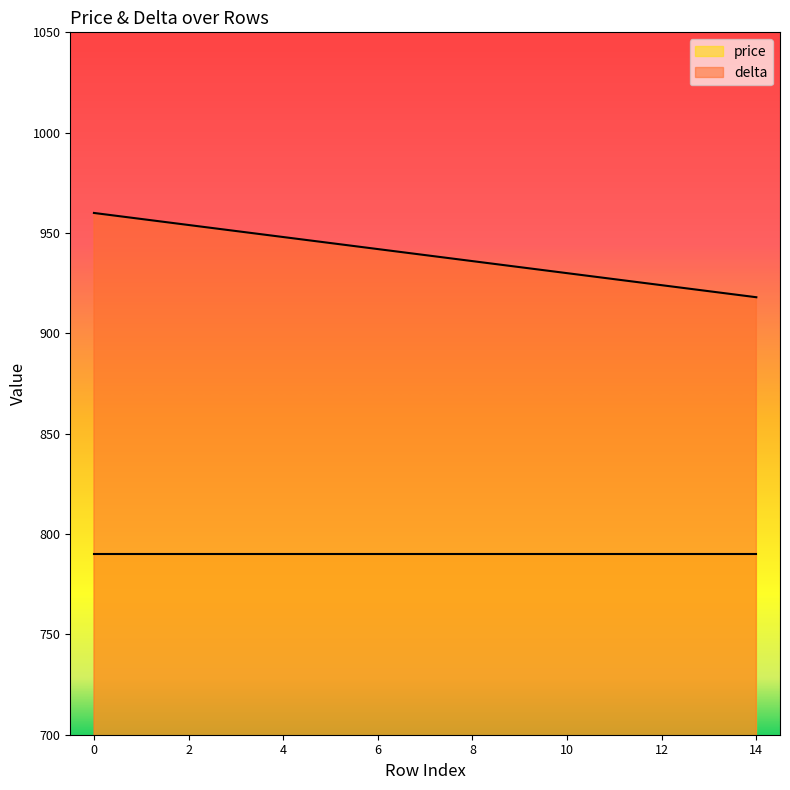

How many data points are less than 939?

7